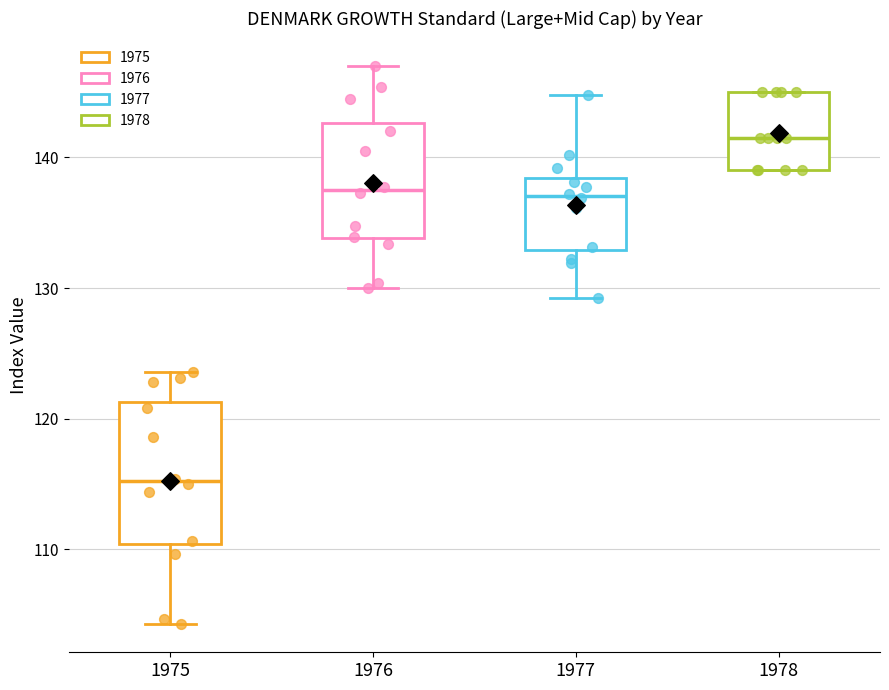

Which box is the tallest, from its lower edge to its upper edge?

1975